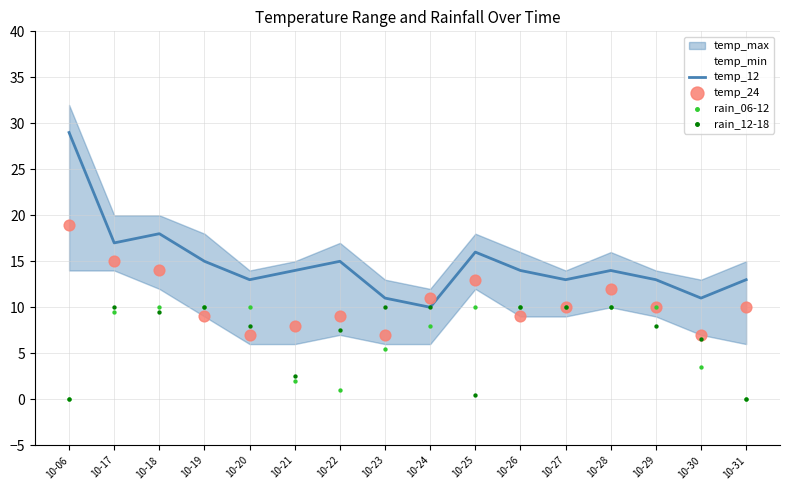

At how many categories does at least one series exceed 14?

6